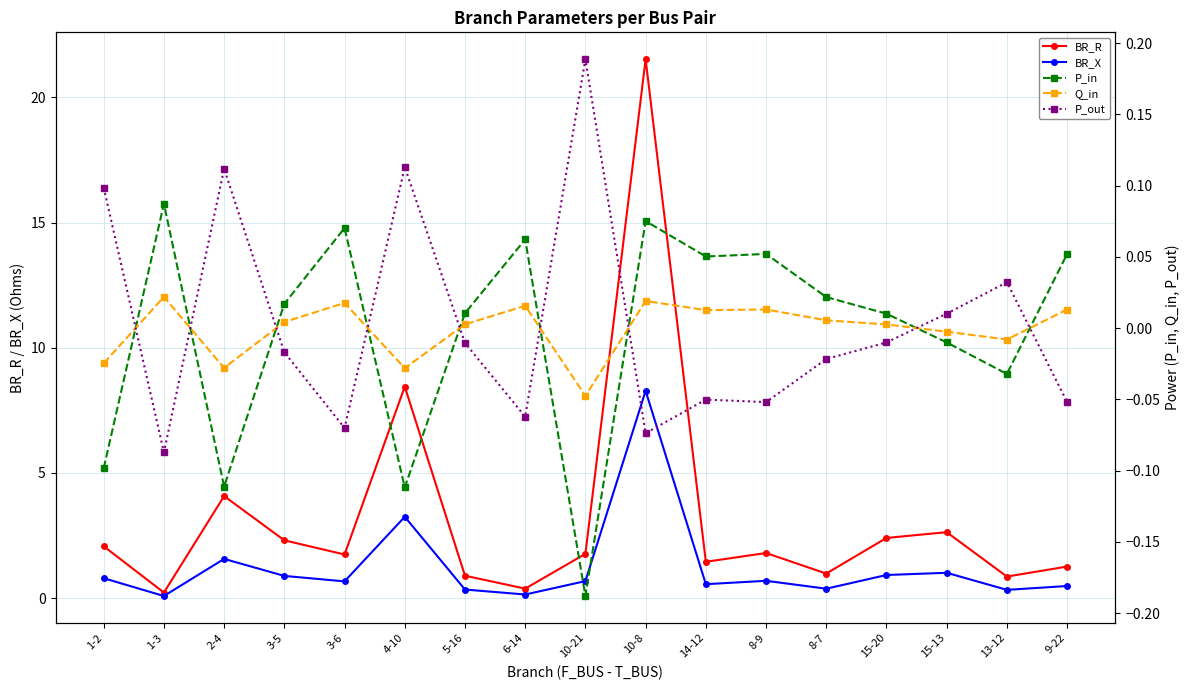

Between 1-2 and 10-21, which series saw the biggest shift?

BR_R